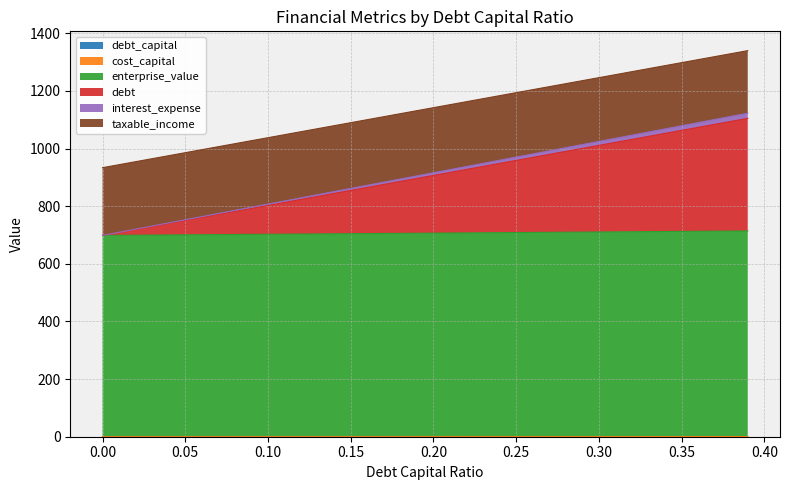

What position from the right is 0.40?

31